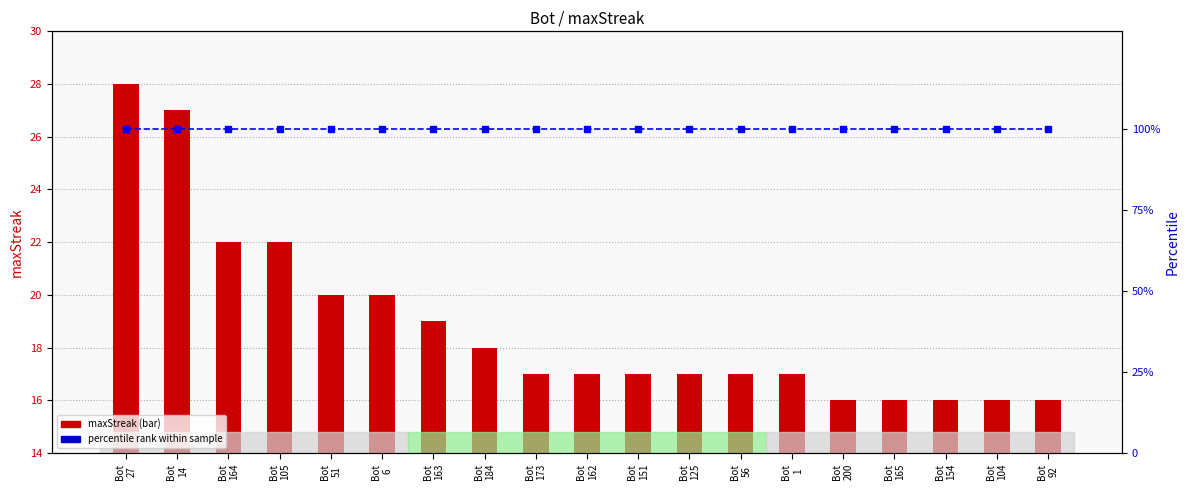

At which label does maxStreak first exceed 17?

Bot
27